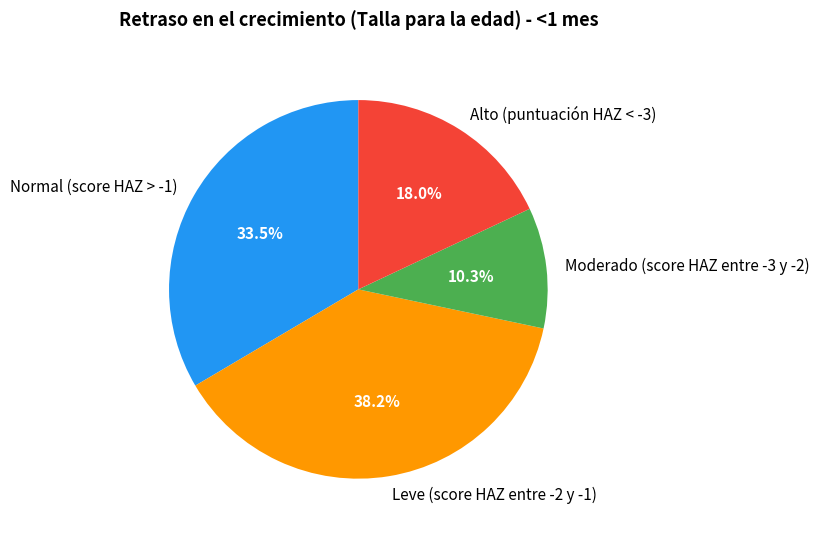

Is the sum of Leve (score HAZ entre -2 y -1) and Alto (puntuación HAZ < -3) greater than half?

Yes